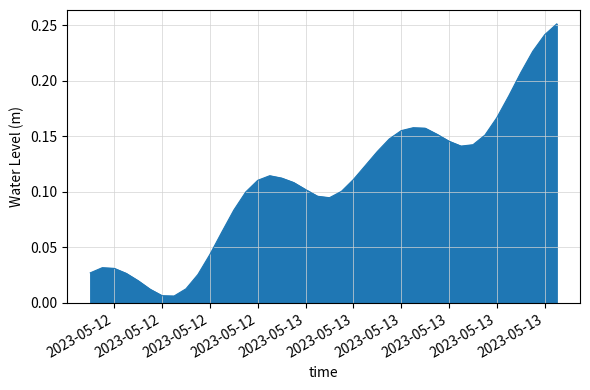

How many lines are shown in the chart?

1